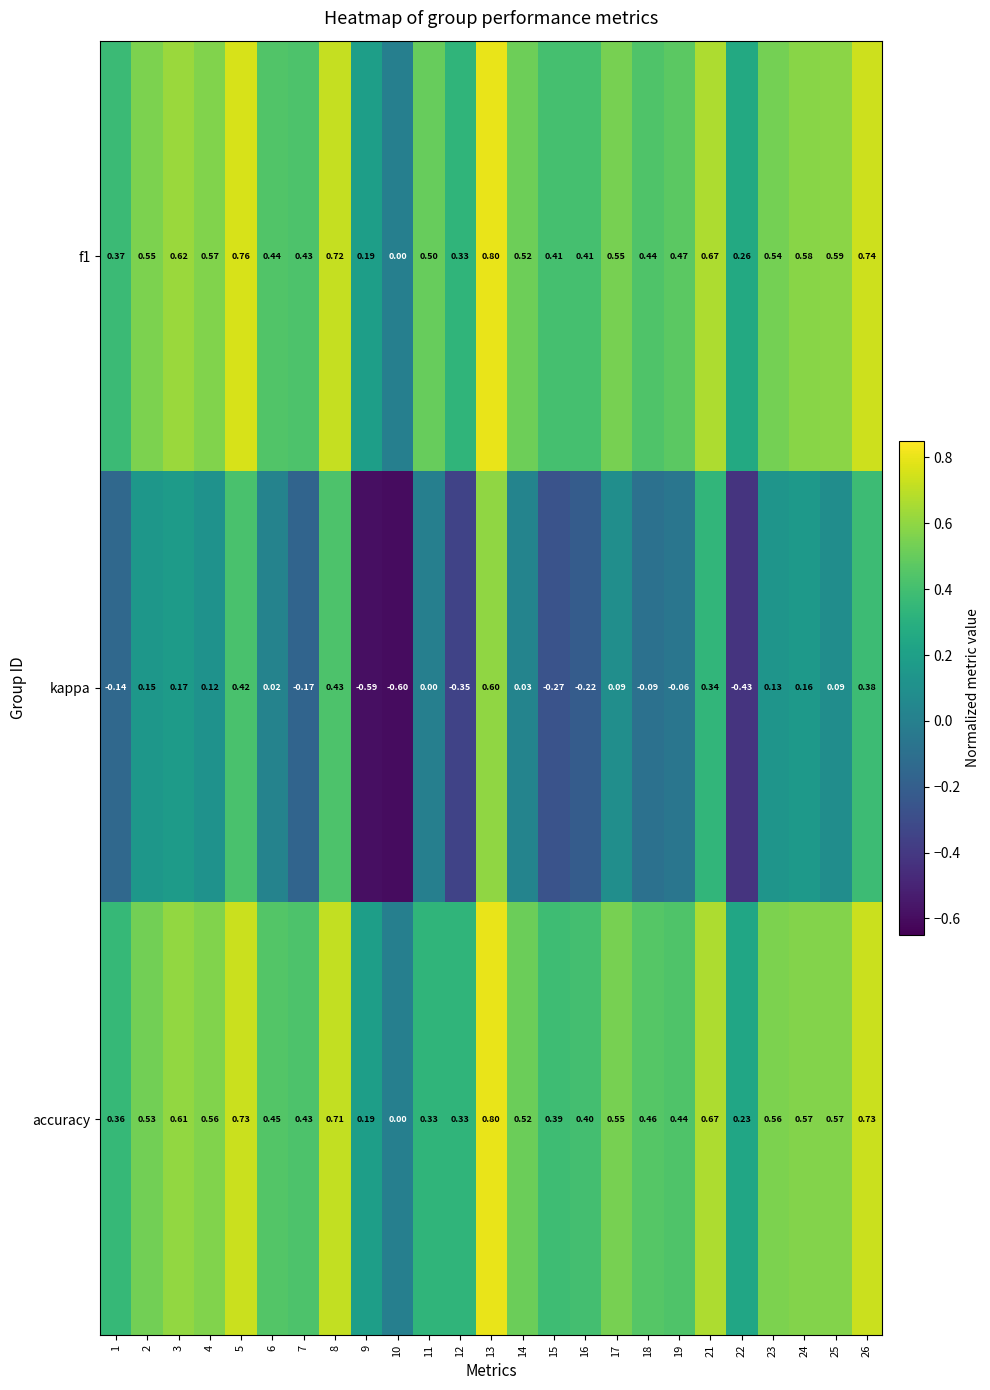

How many data points in f1 are above 0?

24